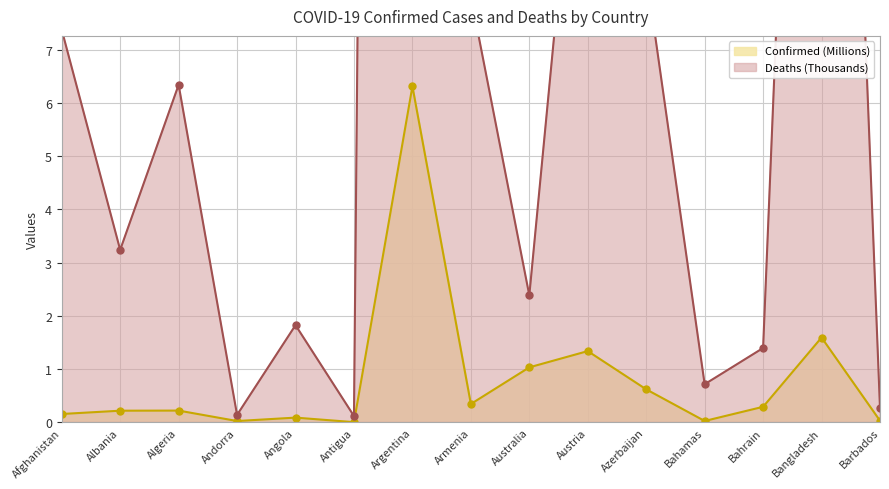

True or false: Confirmed (Millions) and Deaths (Thousands) cross at least once.

False